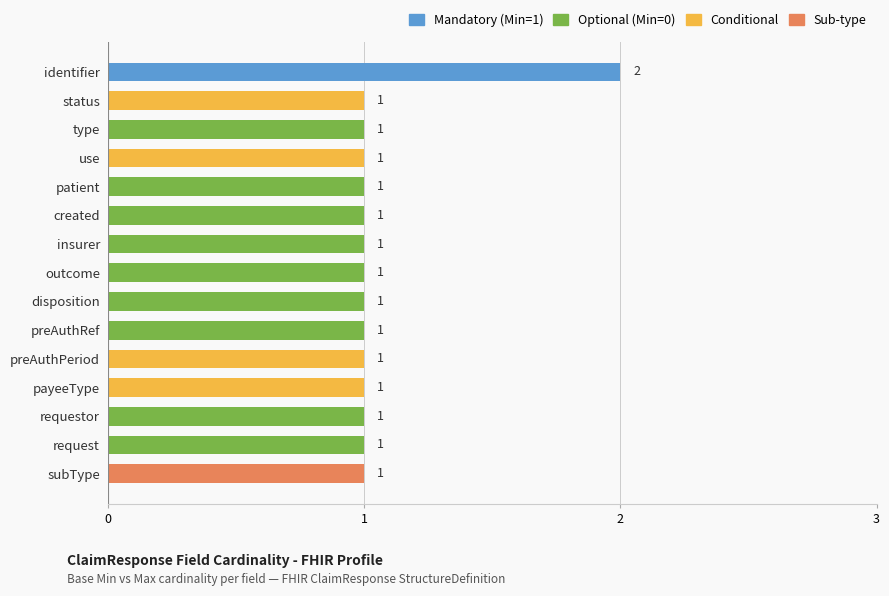

Is it true that the value at request is 2?

False